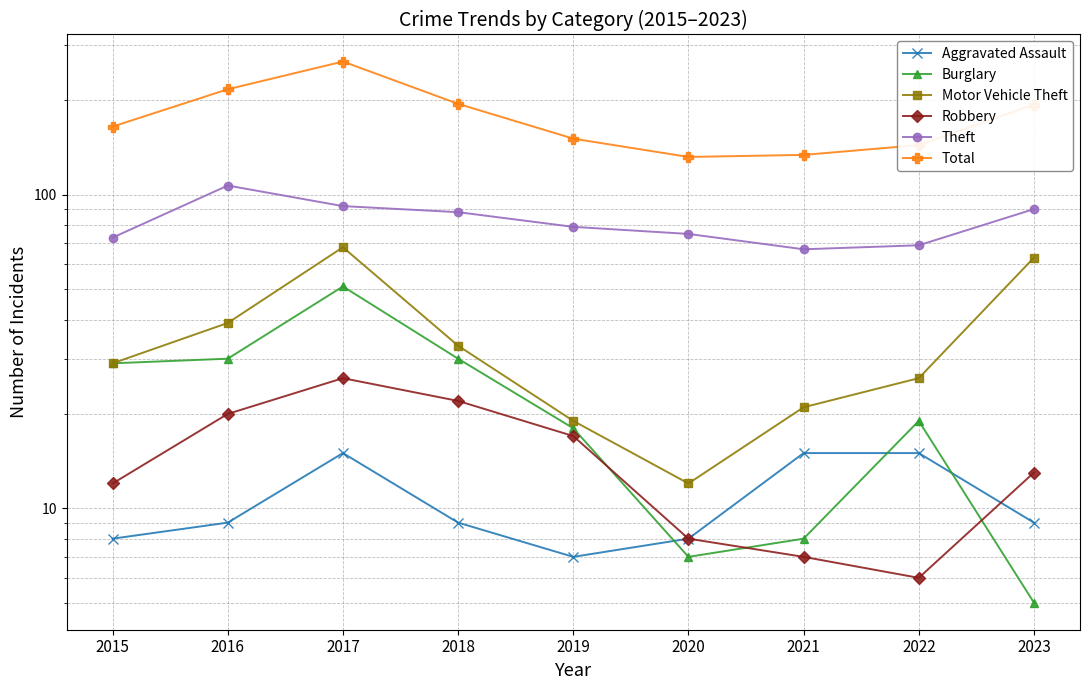

Is it true that Aggravated Assault equals 6 at 2021?

False